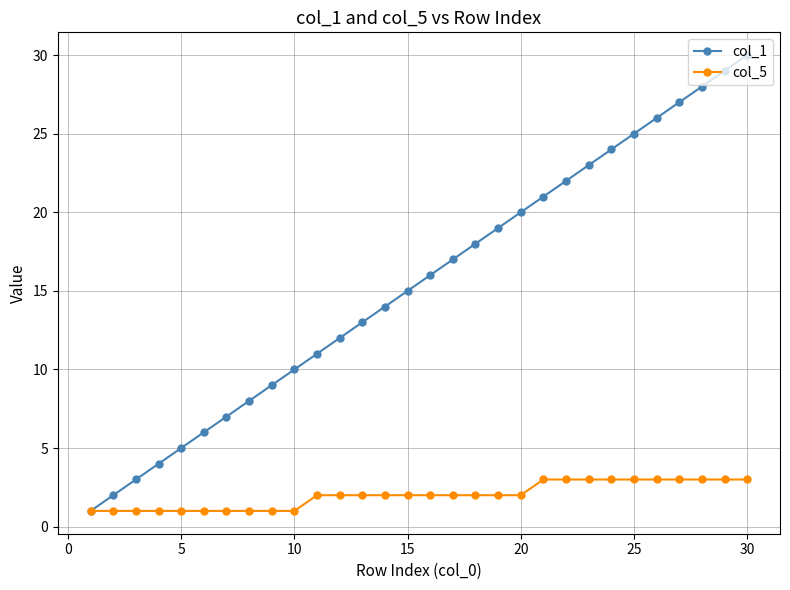

What is the minimum value shown in the chart?

1